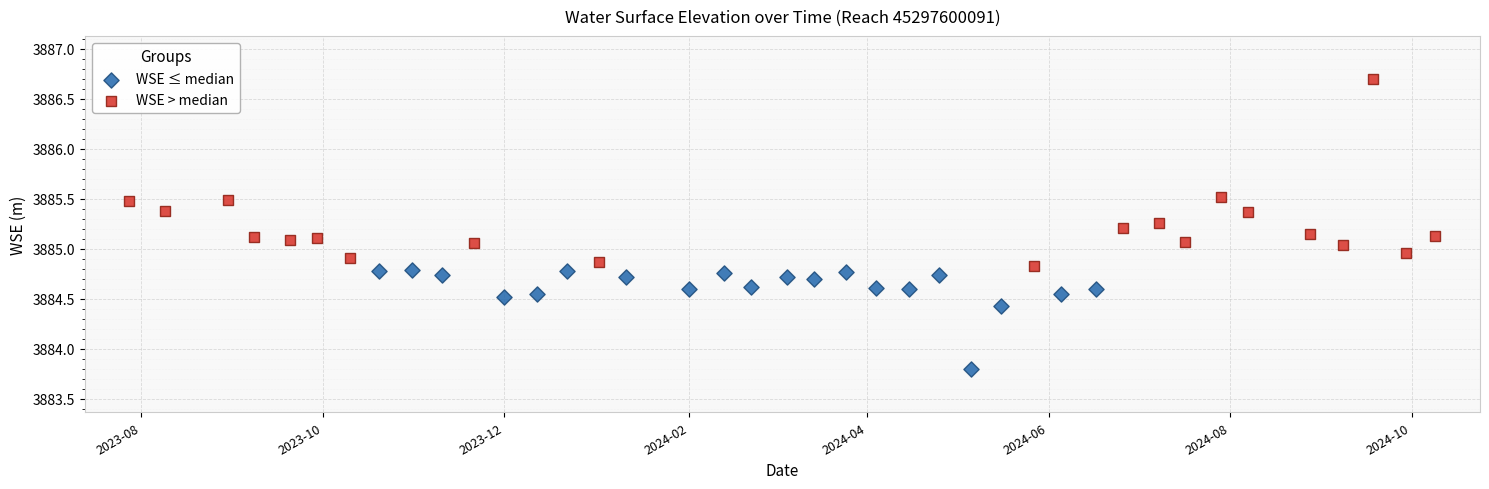

Which series contains the lowest Y value?

WSE ≤ median